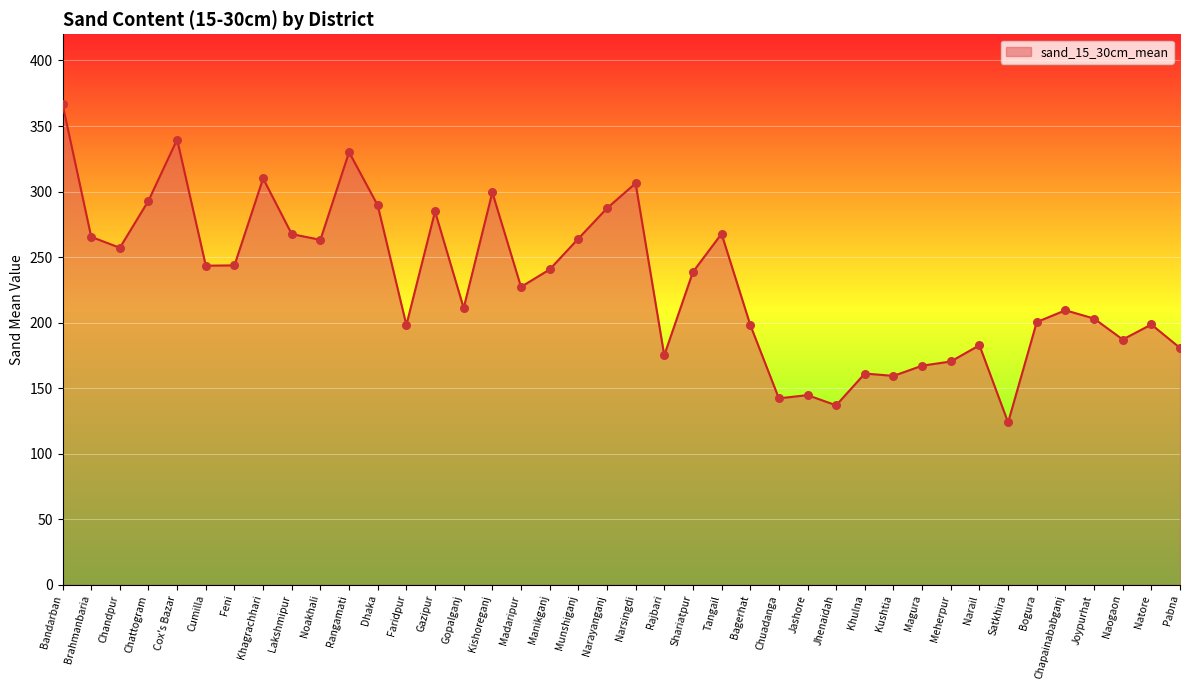

Which has a higher value, Chapainababganj or Feni?

Feni